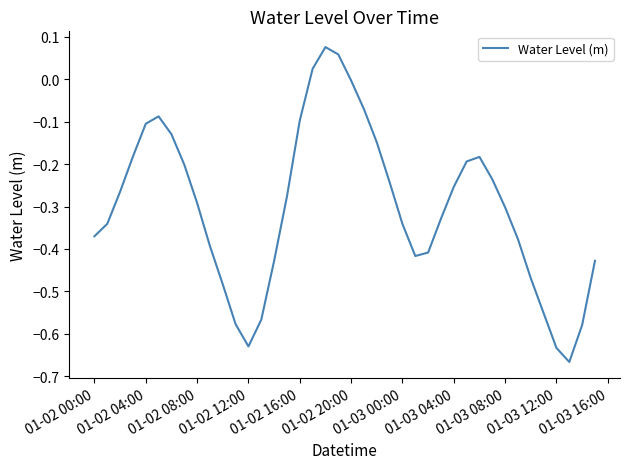

Does the chart display data point markers on the line(s)?

No